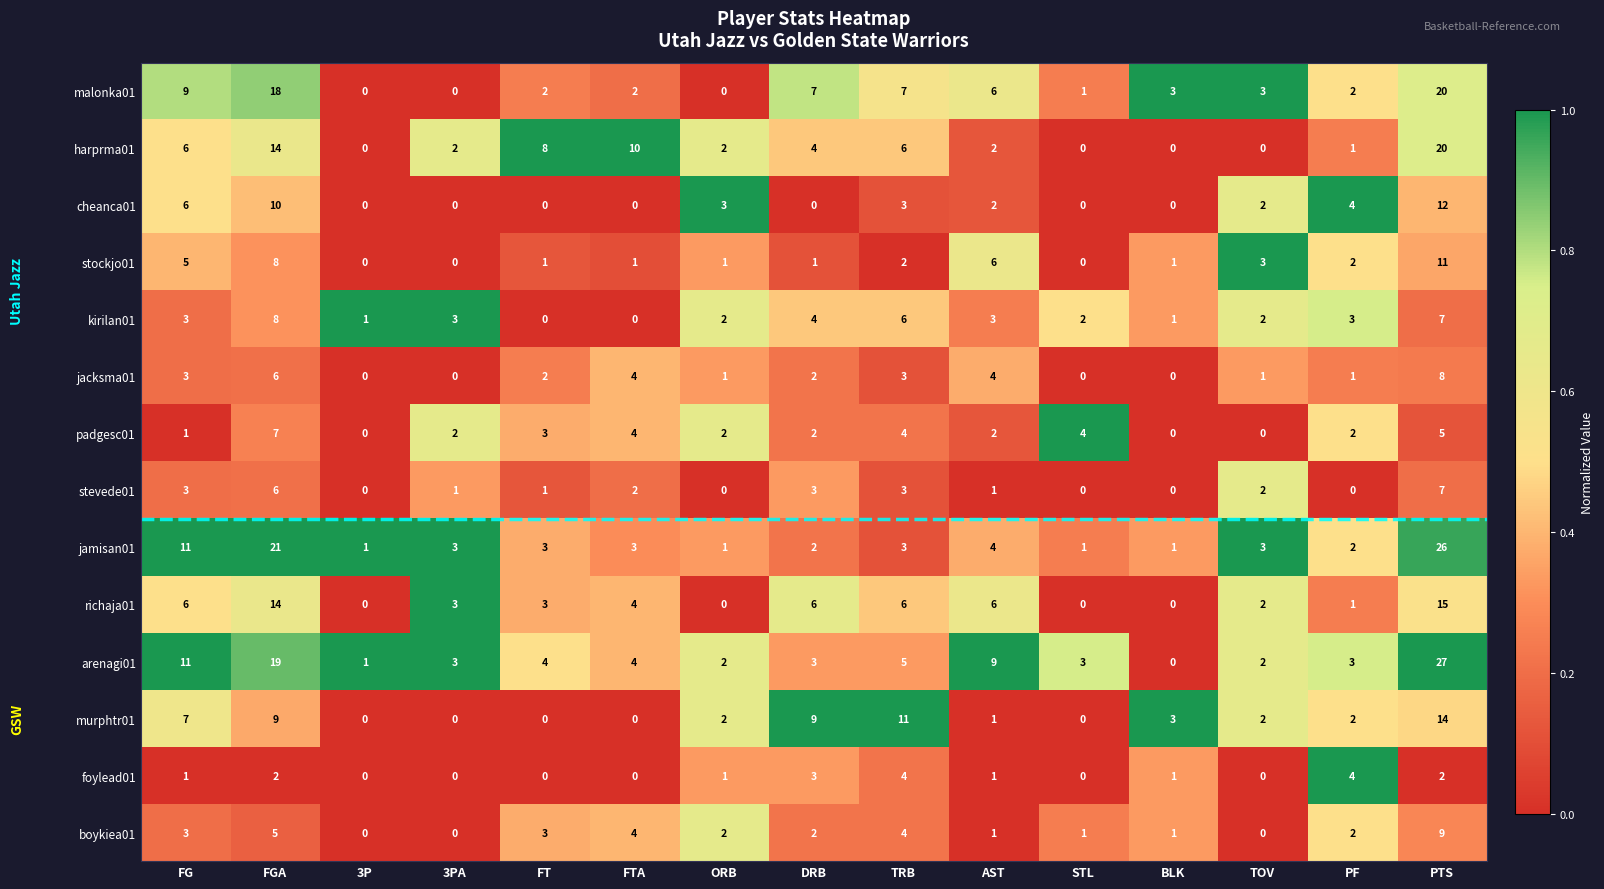

What is the difference between the second highest and second lowest values in the murphtr01 series?

11